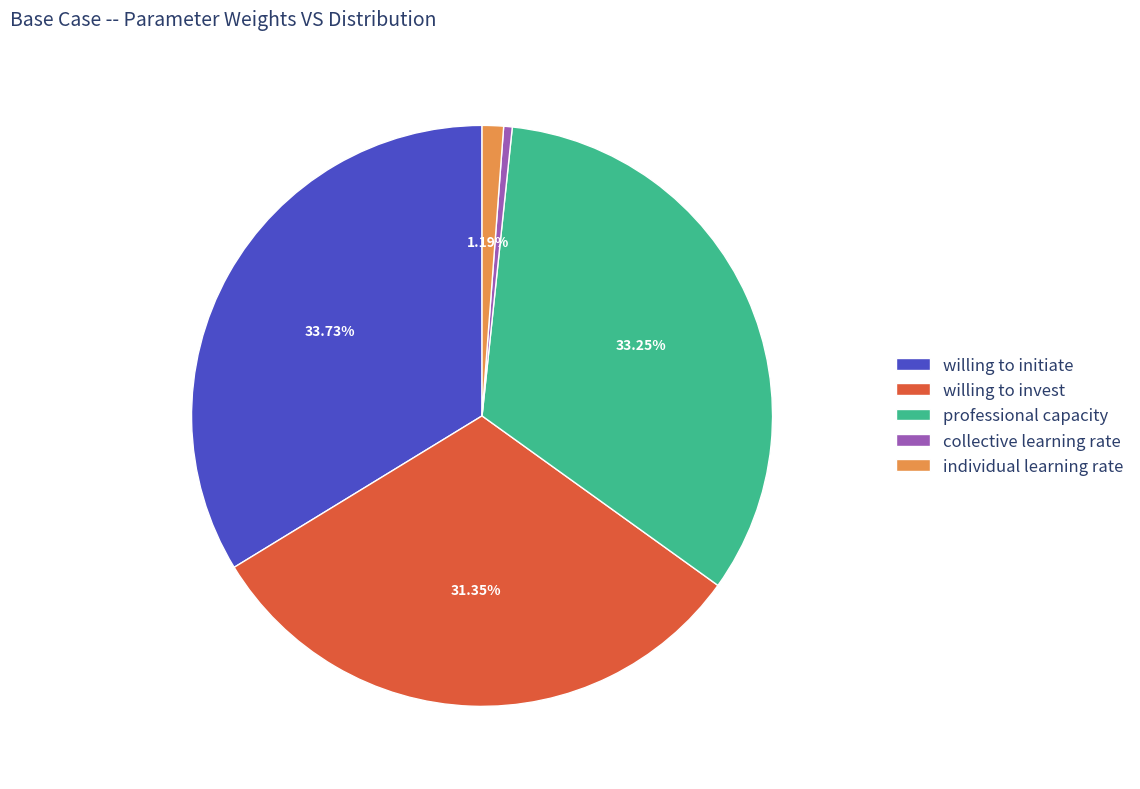

To the nearest percent, what is the difference between the largest and smallest slice percentages?

33%